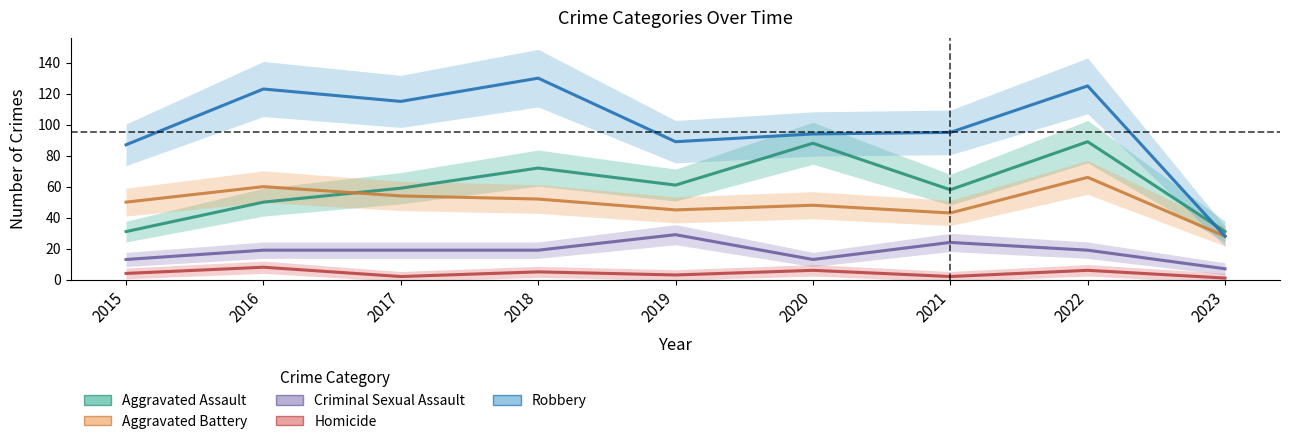

How many interior local valleys does the Aggravated Assault series have?

2